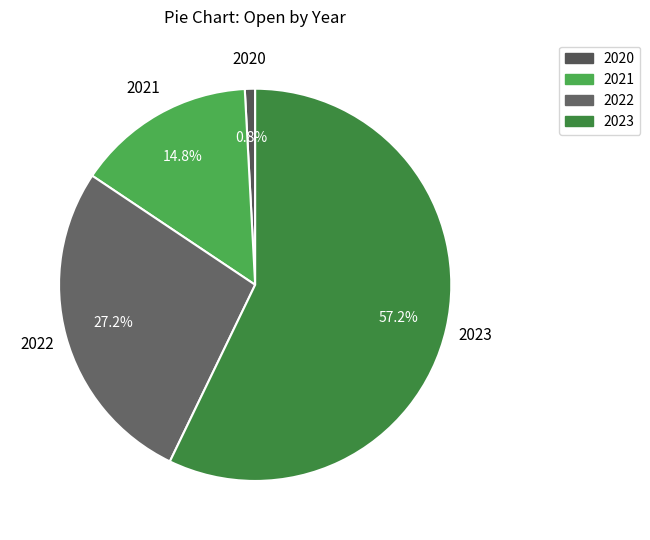

Count the number of slices in the pie.

4